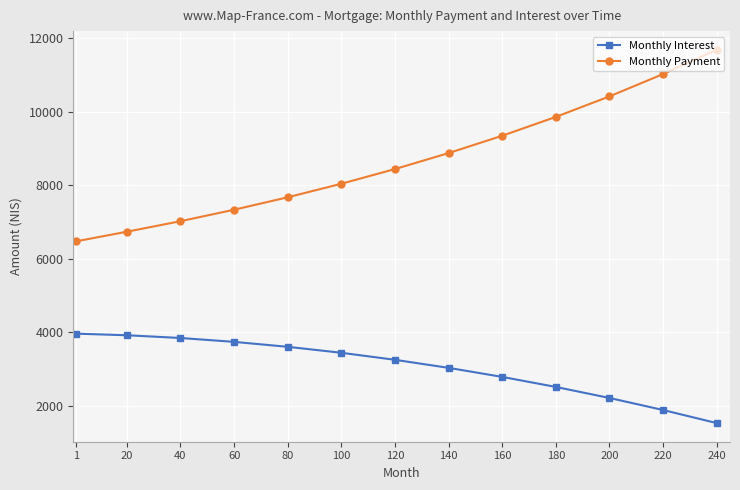

The value of Monthly Payment at 120 is 5826.5. True or false?

False